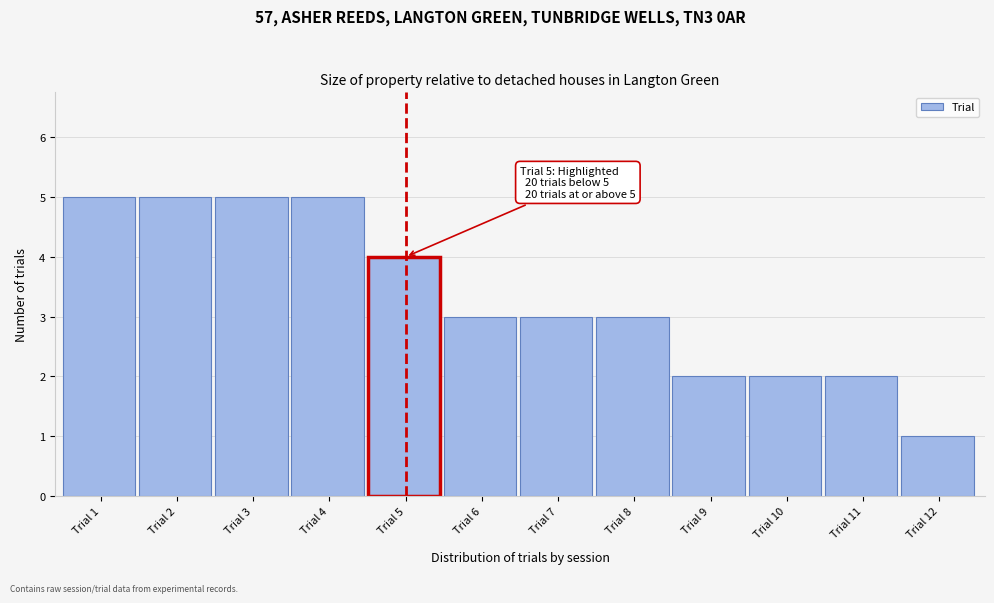

Reading right to left, transcribe all the data shown in this chart.

Trial 12=1	Trial 11=2	Trial 10=2	Trial 9=2	Trial 8=3	Trial 7=3	Trial 6=3	Trial 5=4	Trial 4=5	Trial 3=5	Trial 2=5	Trial 1=5